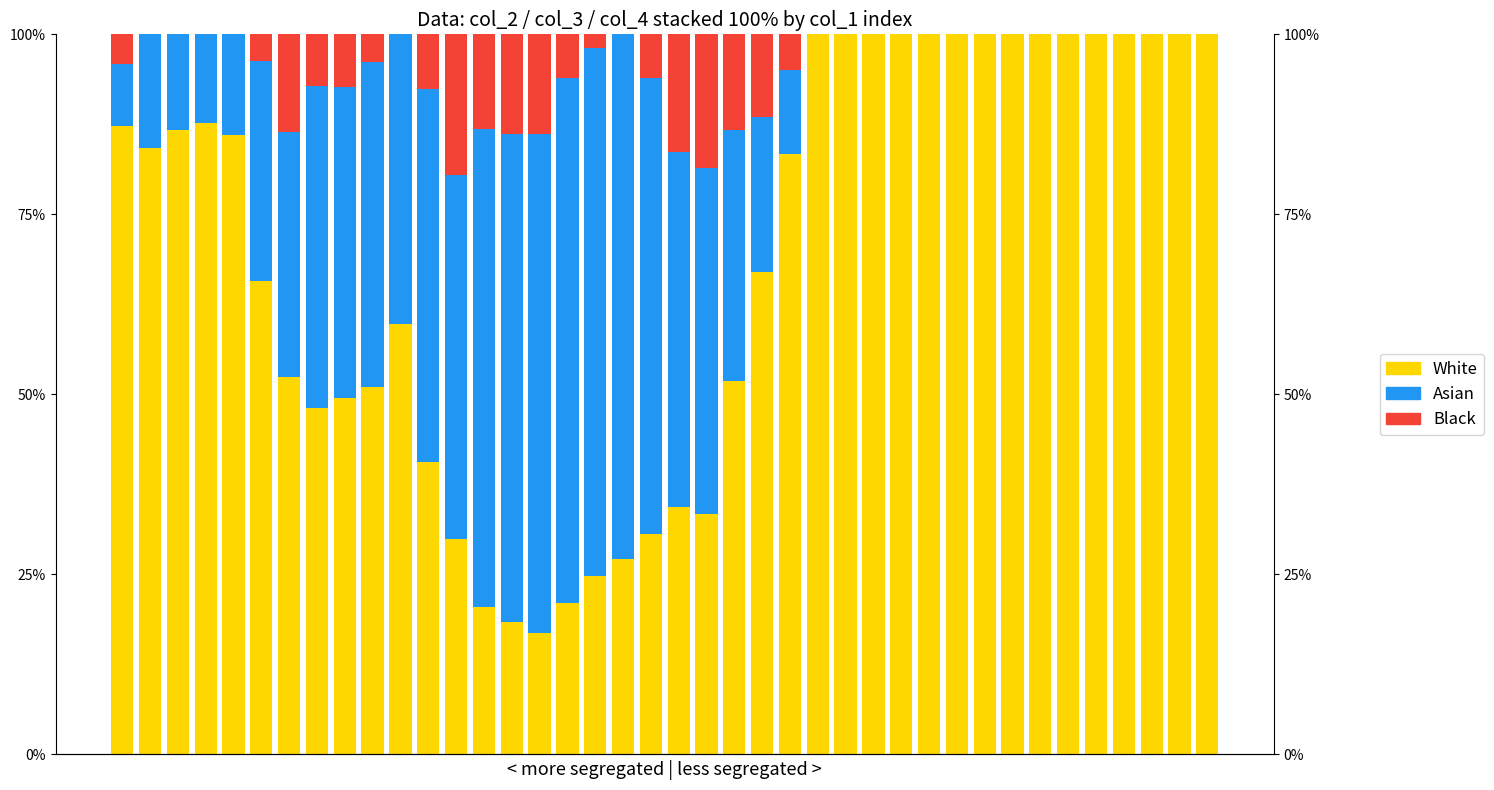

What is the difference between the maximum and minimum values in the col_4 (Black) series?

19.6